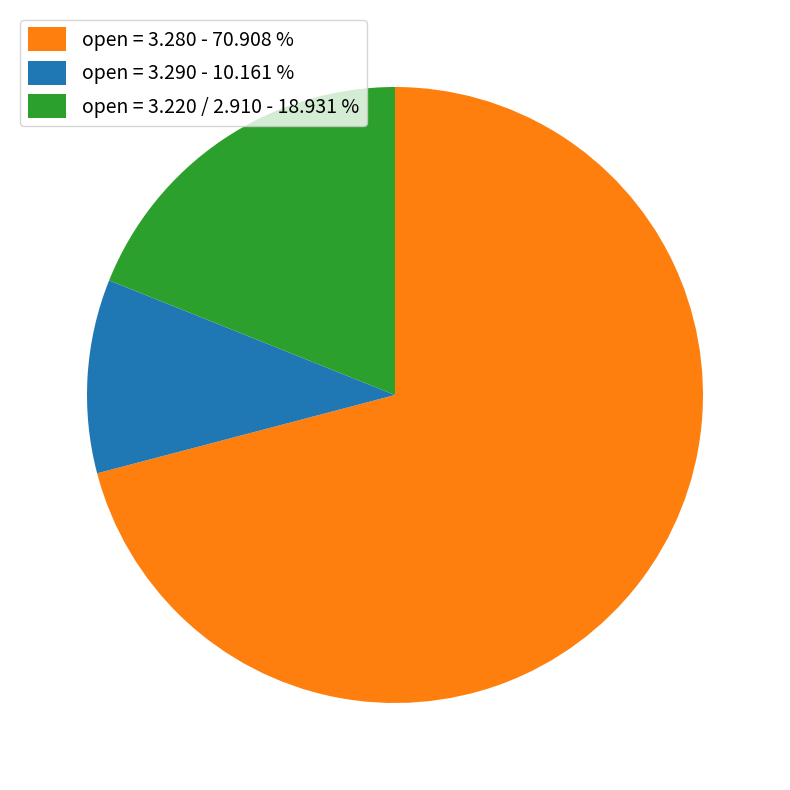

Which has a higher value, open = 3.220 / 2.910 - 18.931 % or open = 3.280 - 70.908 %?

open = 3.280 - 70.908 %